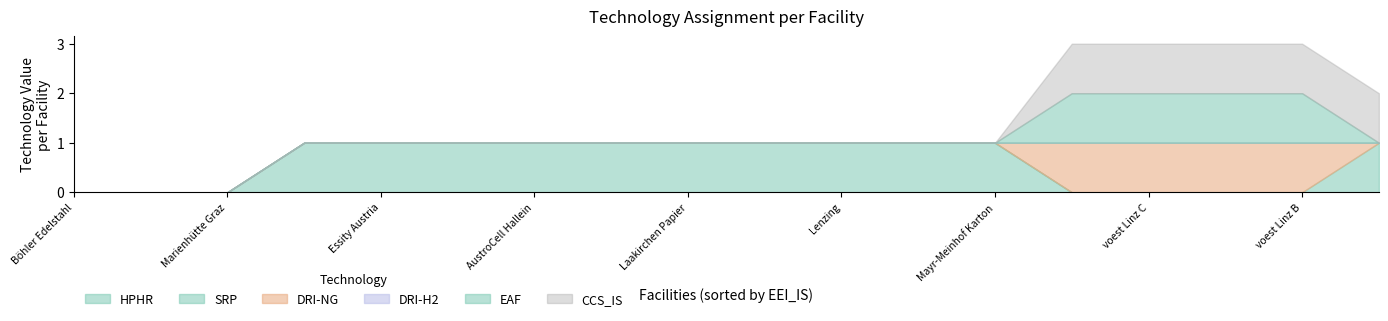

Between Marienhütte Graz and Mayr-Meinhof Karton, which is larger?

Mayr-Meinhof Karton